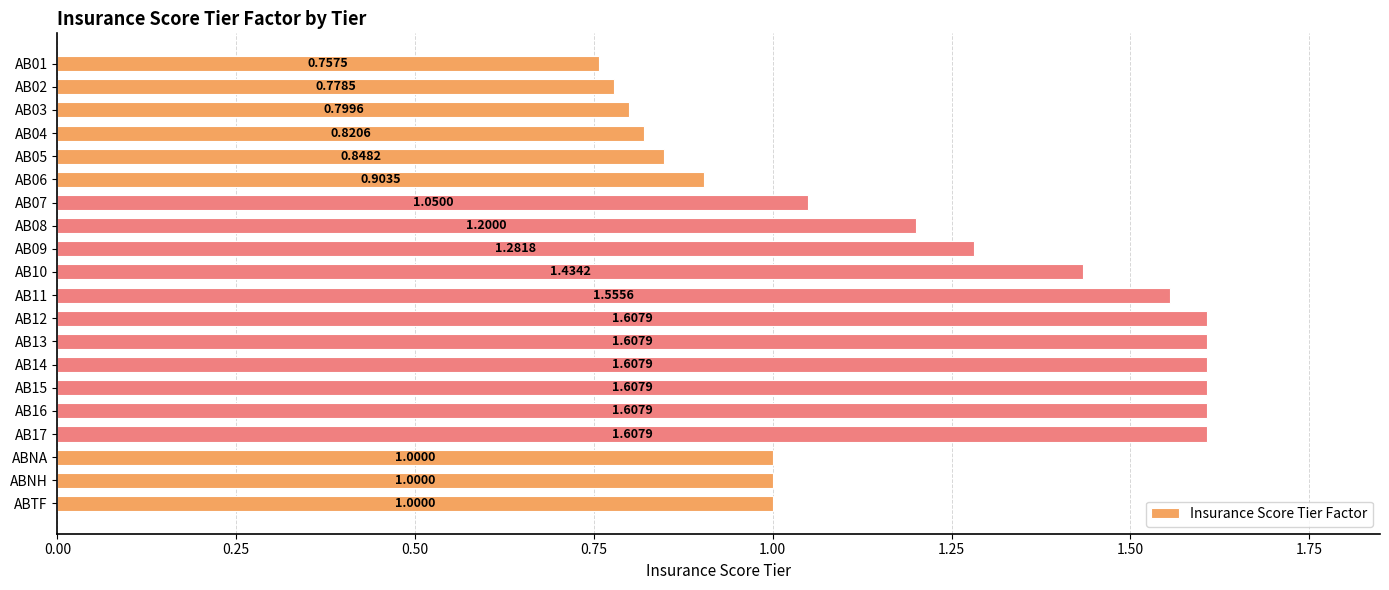

What is the average value?

1.2